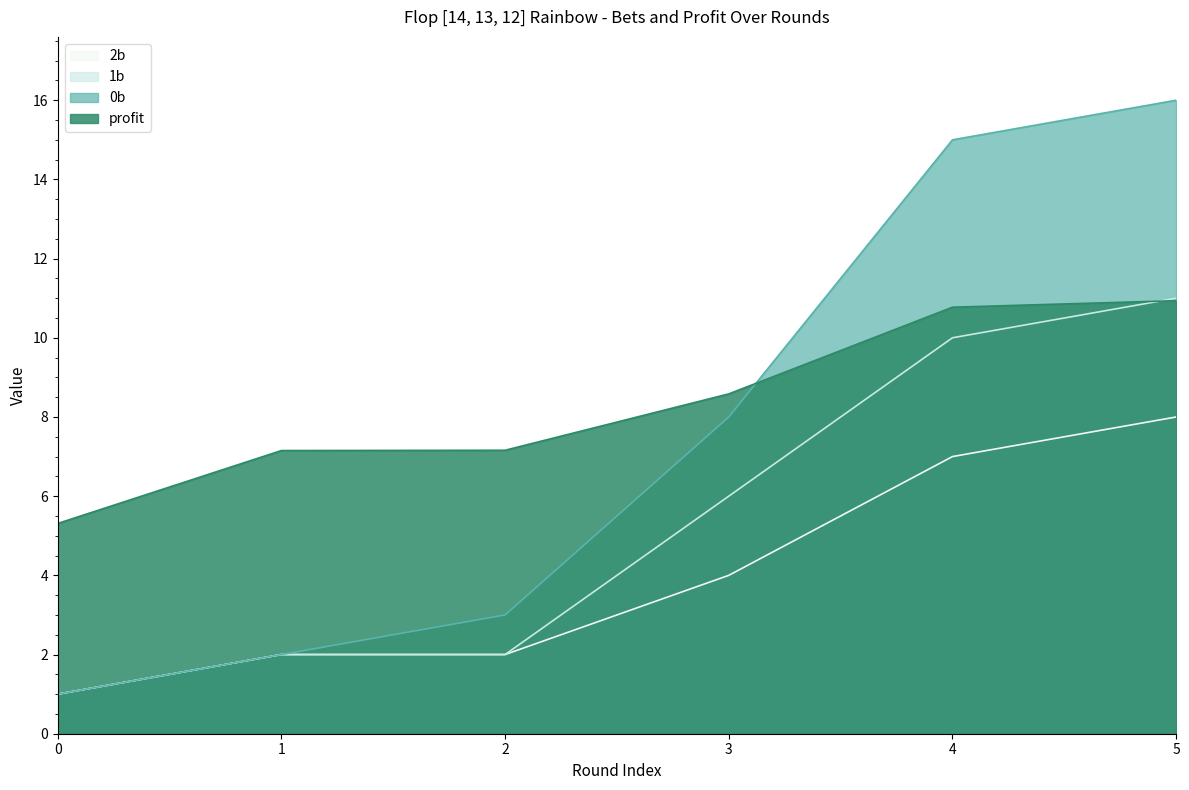

At 5, list the series in order from smallest to largest.

2b, profit, 1b, 0b